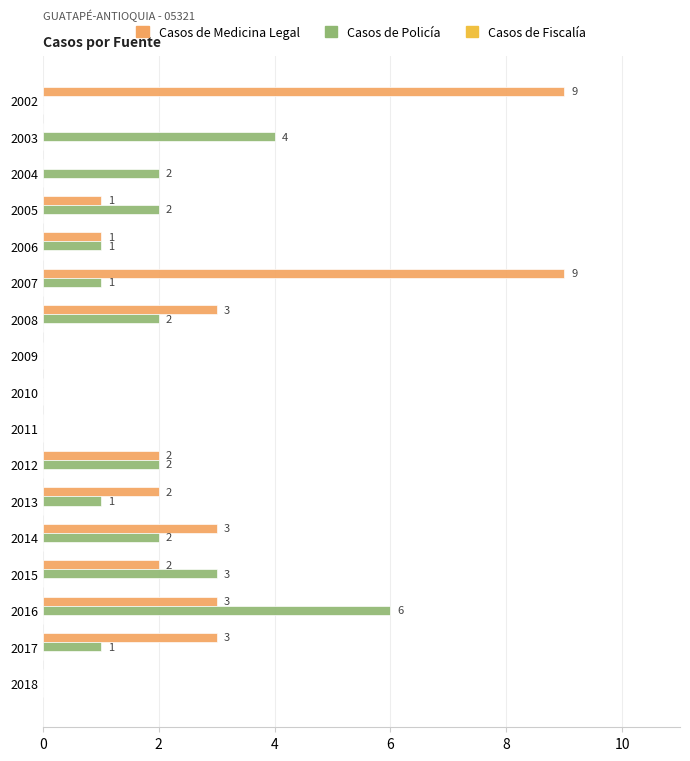

How many Casos de Policía values are between 0 and 2?

14